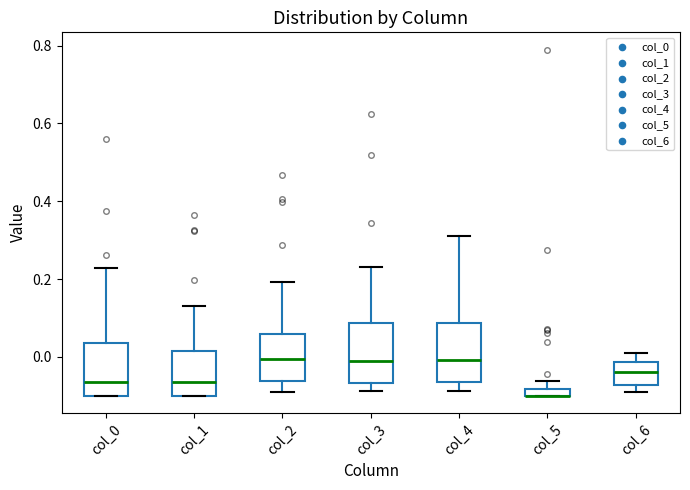

Where does the lower whisker of the box for col_3 end on the y-axis? The values are not printed on the chart, so give them approximately, as read against the axis.

-0.08